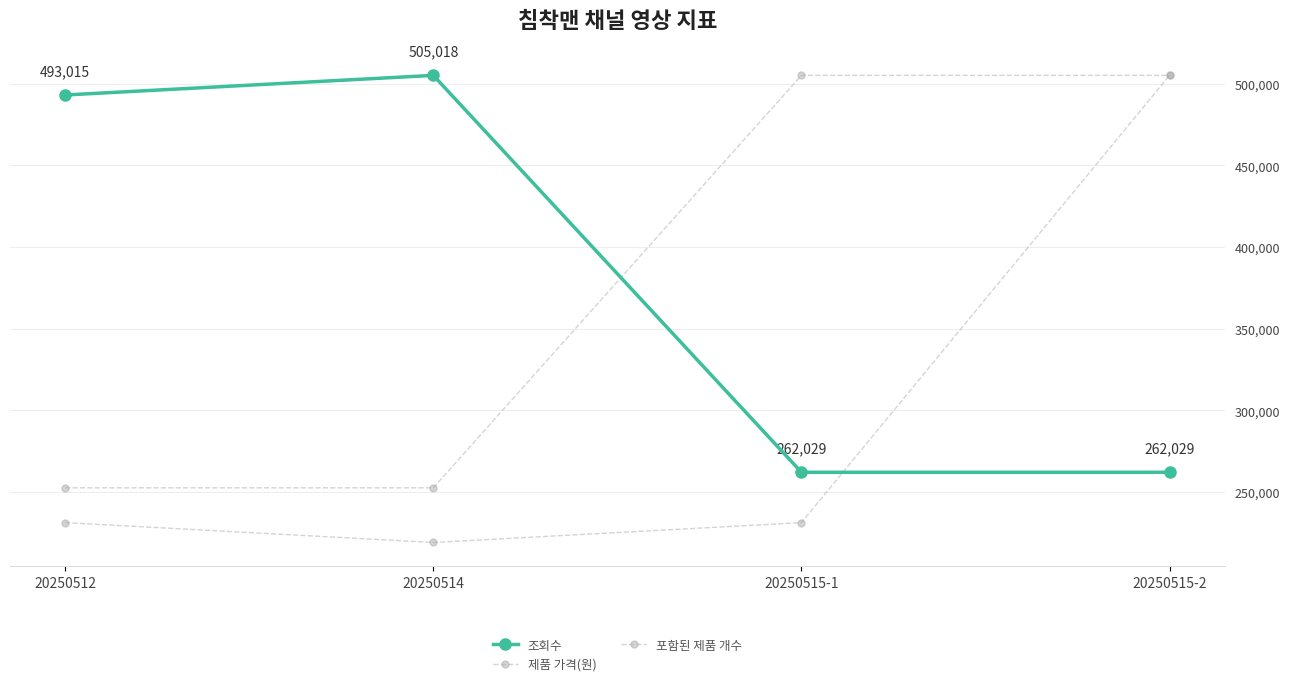

How many data points in 조회수 are less than 493015?

2